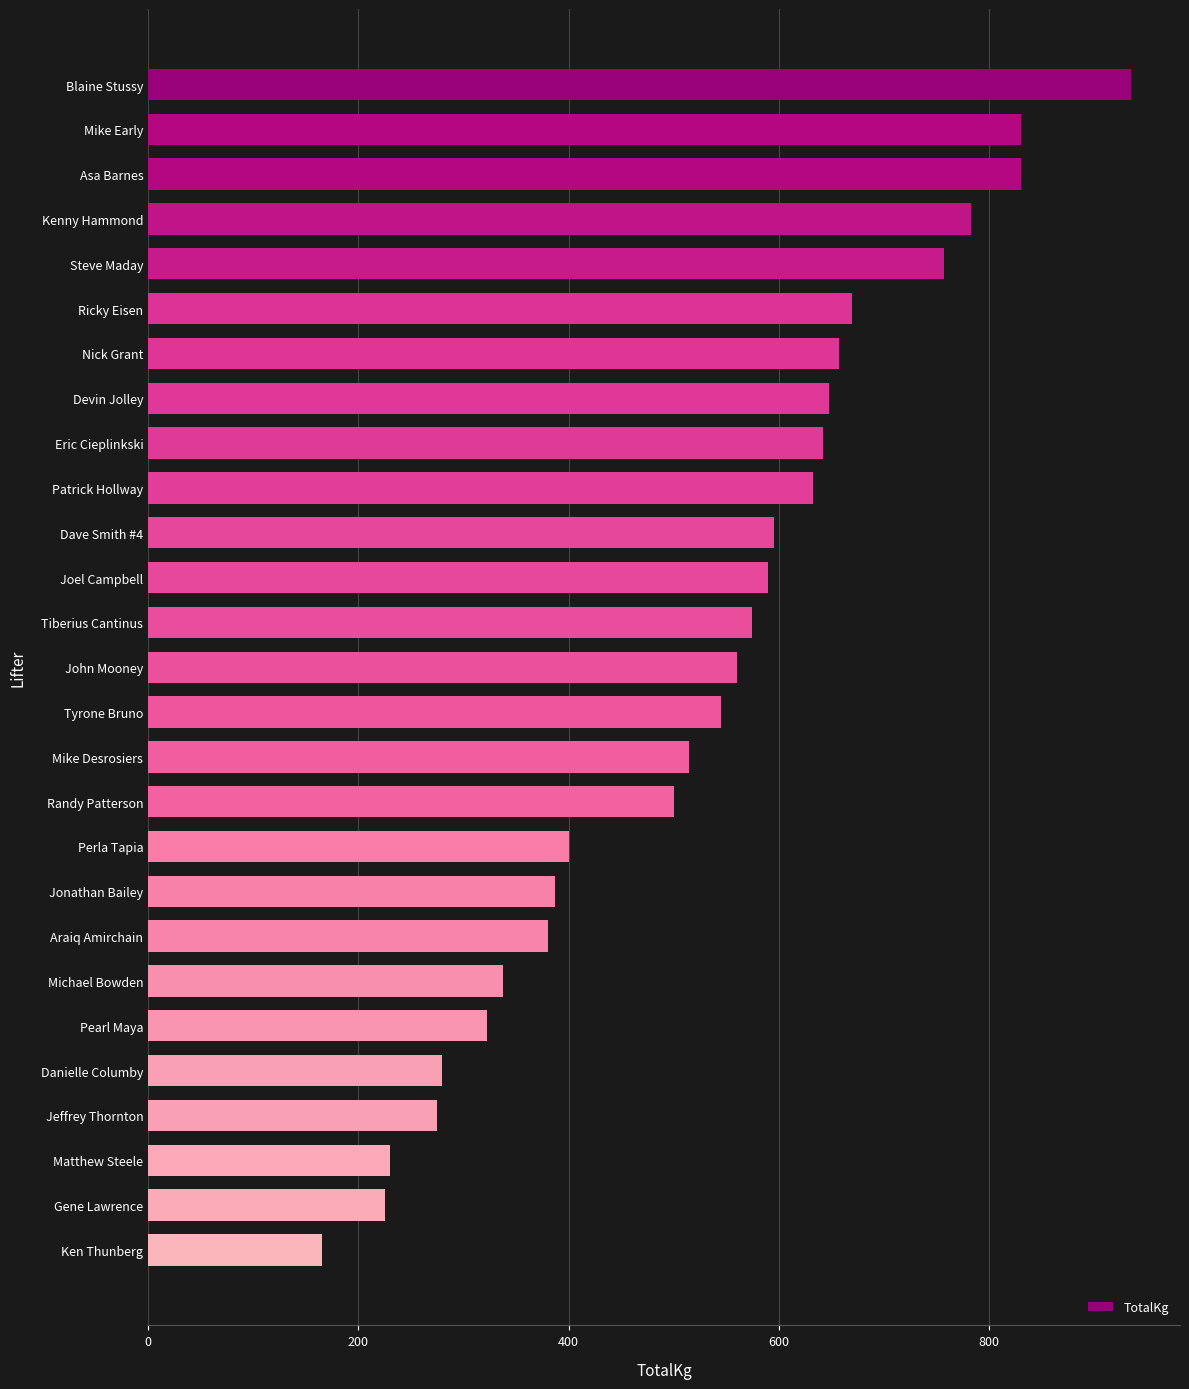

What value does the data have at Devin Jolley?

647.5